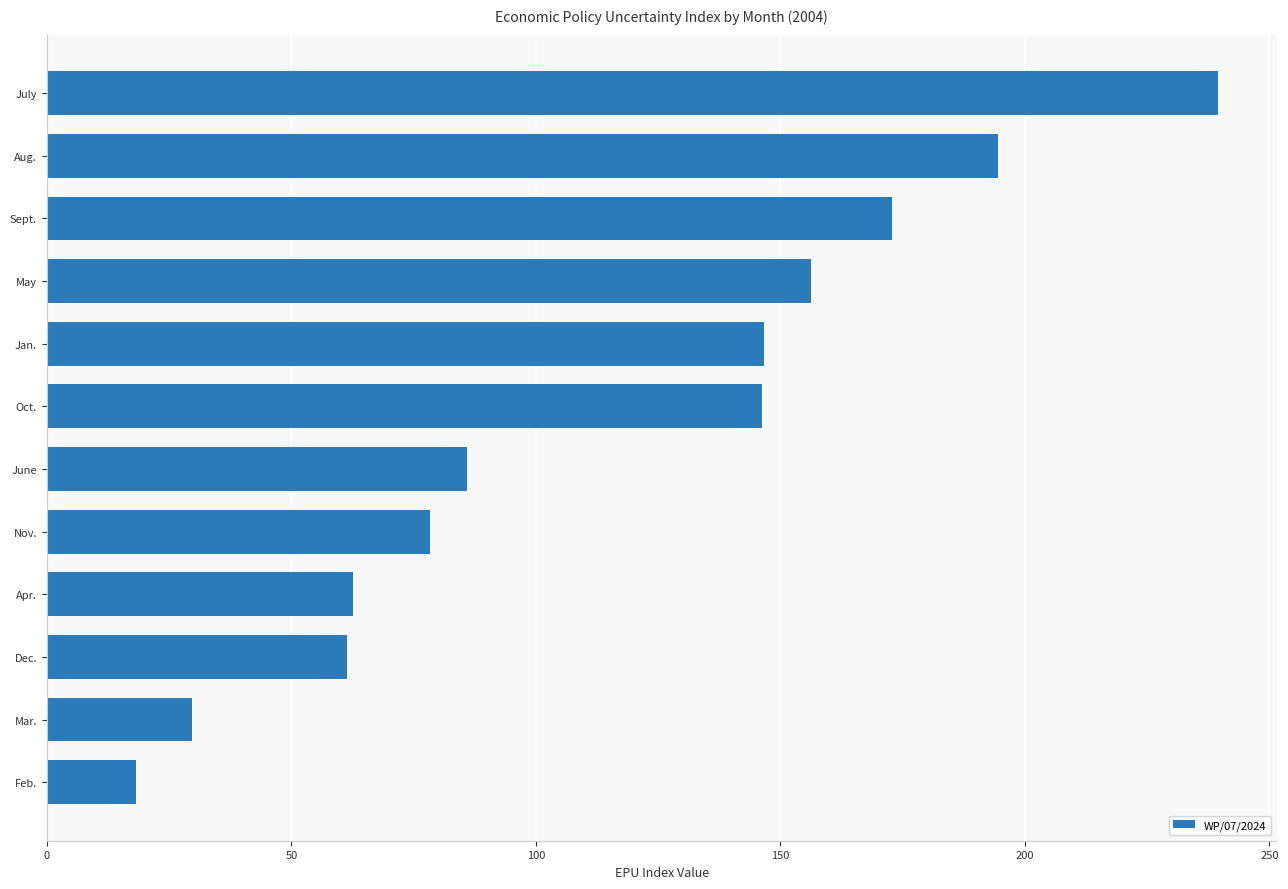

What is the sum of all values?

1392.2